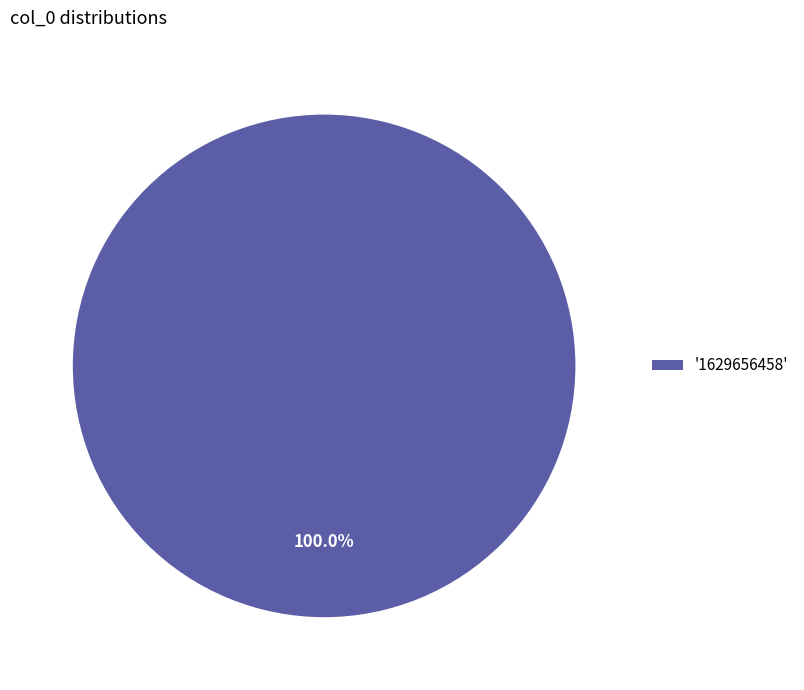

Which slice represents more than half of the pie?

'1629656458'